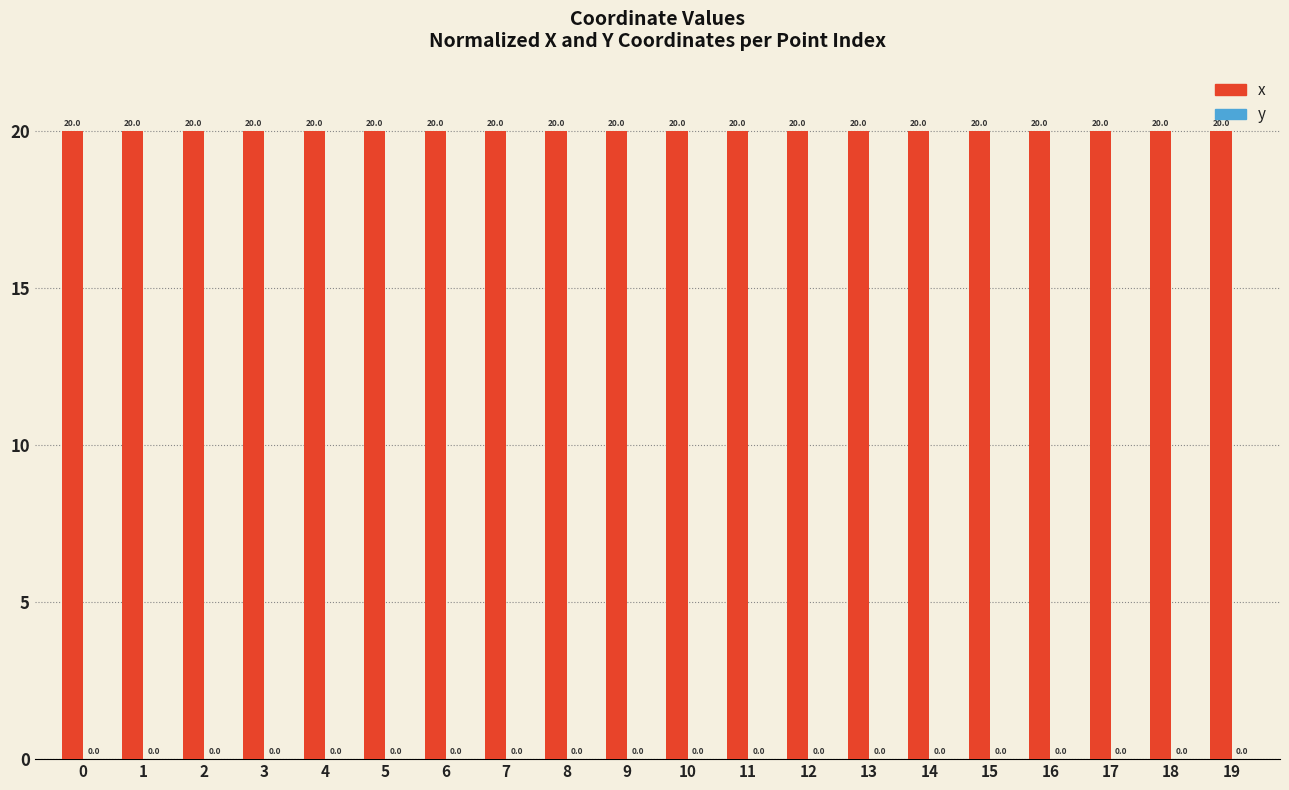

What is the total value across all series at 0?

20.0